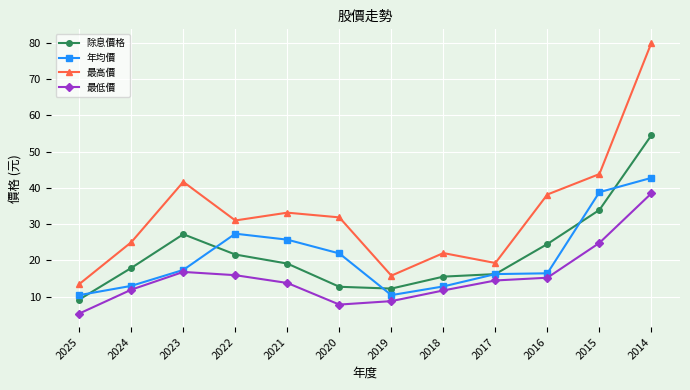

The 最高價 series shows 60.3 at 2015. True or false?

False